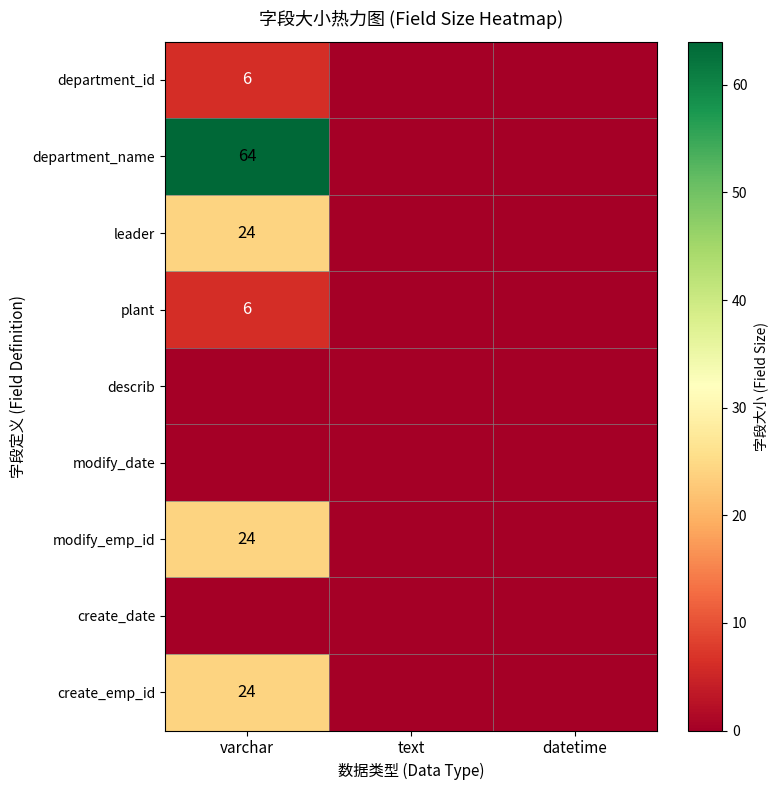

How many series are shown in this chart?

9